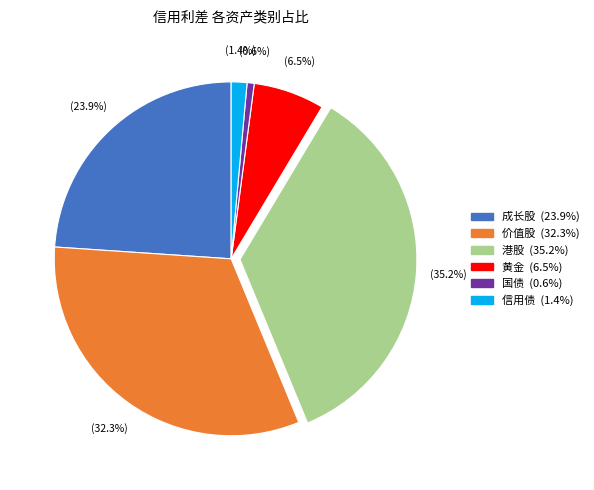

Is there a majority slice in this chart?

No